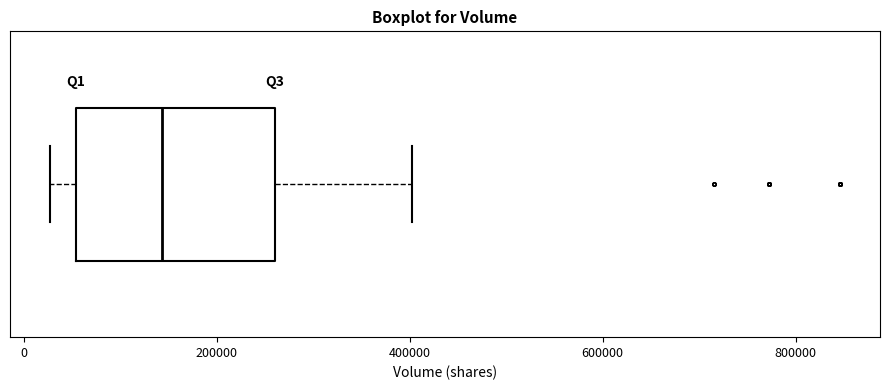

Read this box plot against the x-axis: the position of the median line, the range covered by the box, and the ends of both whiskers. The values are not printed on the chart, so give them approximately, as read against the axis.

median 140000, box 60000 to 260000, whiskers 20000 to 400000